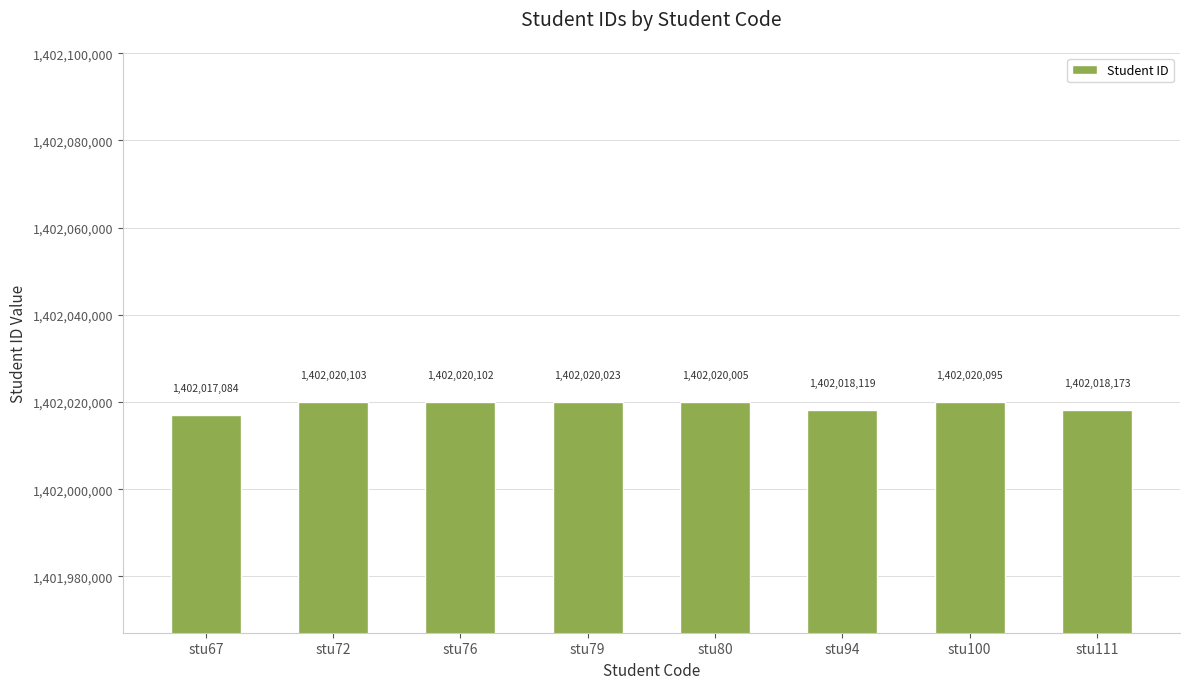

What is the change in value from stu79 to stu94?

-1904